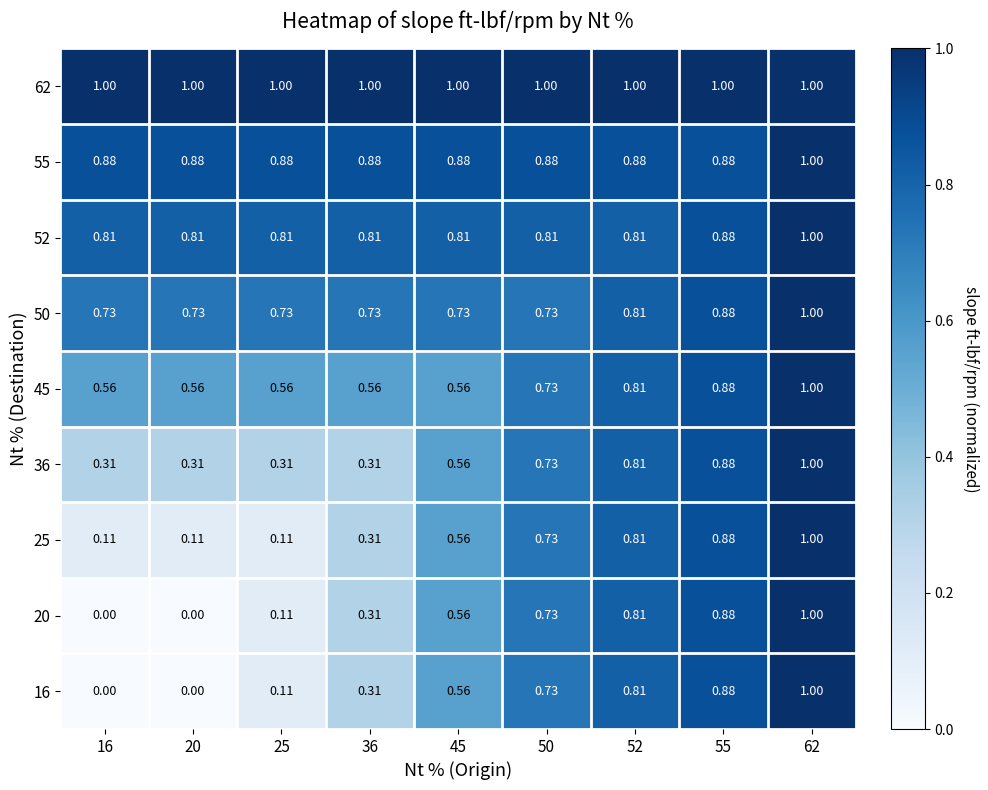

Is the value of 36 at 20 greater than the value of 45 at 55?

No